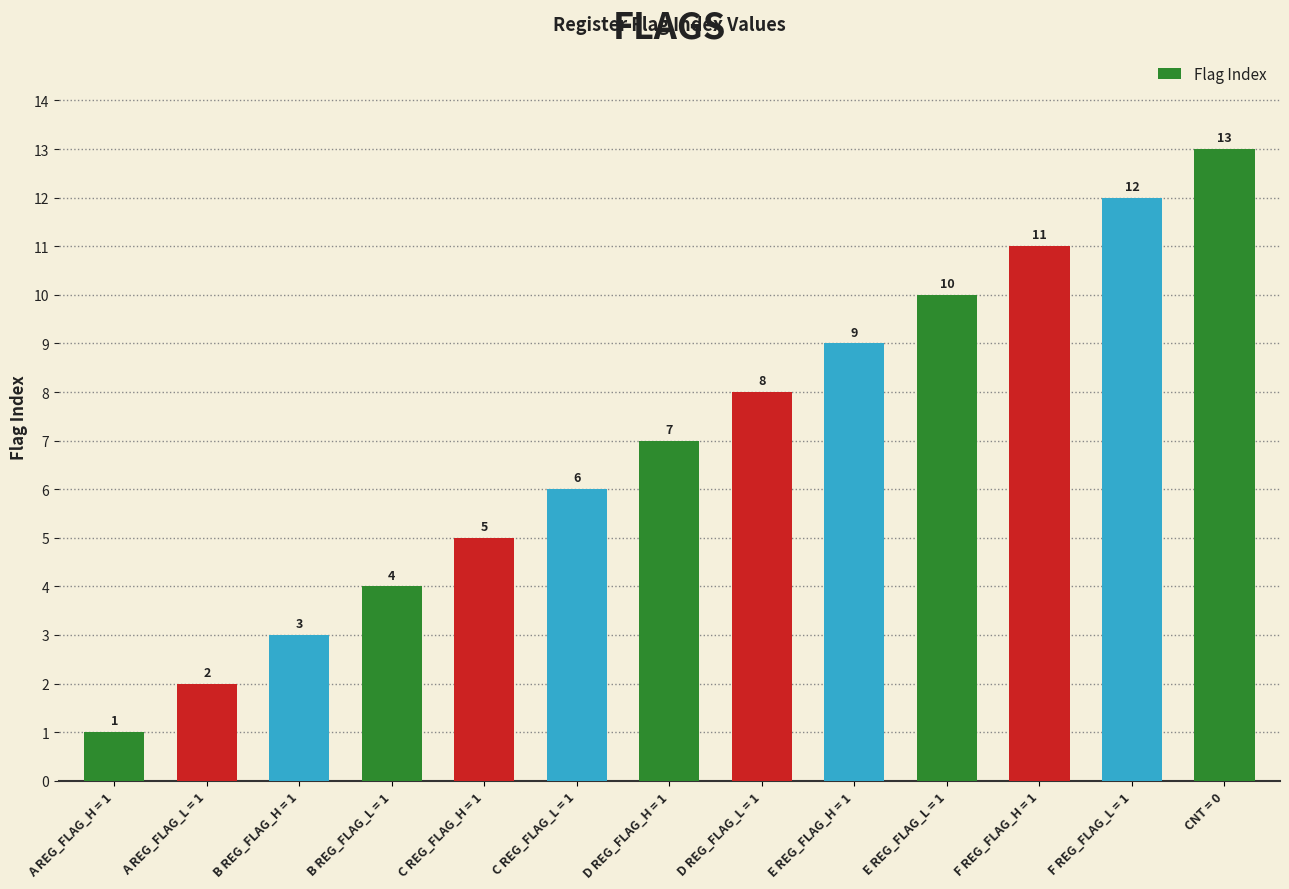

The chart shows a value of 5 at B REG_FLAG_H = 1. True or false?

False